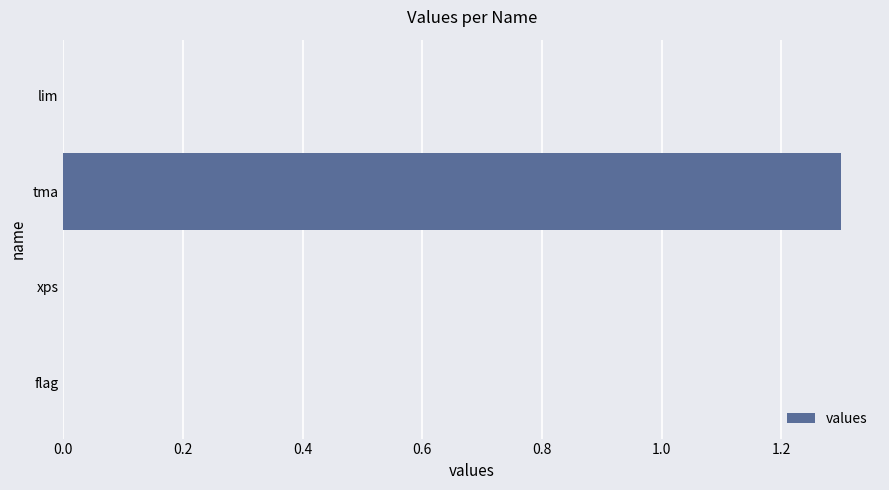

Reading top to bottom, list all the values displayed in this chart.

lim=0.0	tma=1.3	xps=0.0	flag=0.0